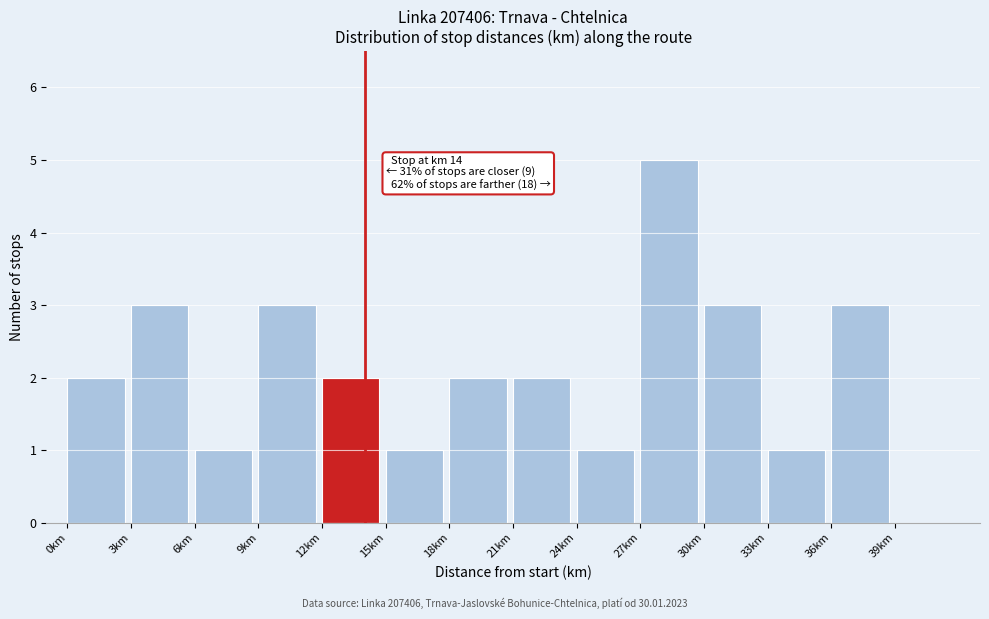

Over which range of the x-axis is the bar tallest?

27 to 30